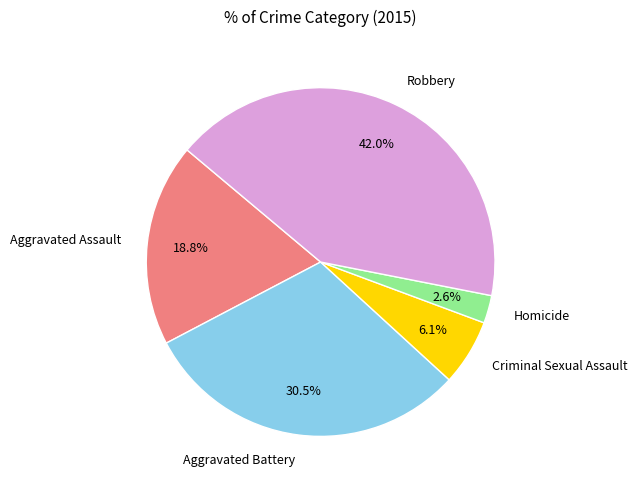

To the nearest percent, what percentage of the pie is Robbery?

42%